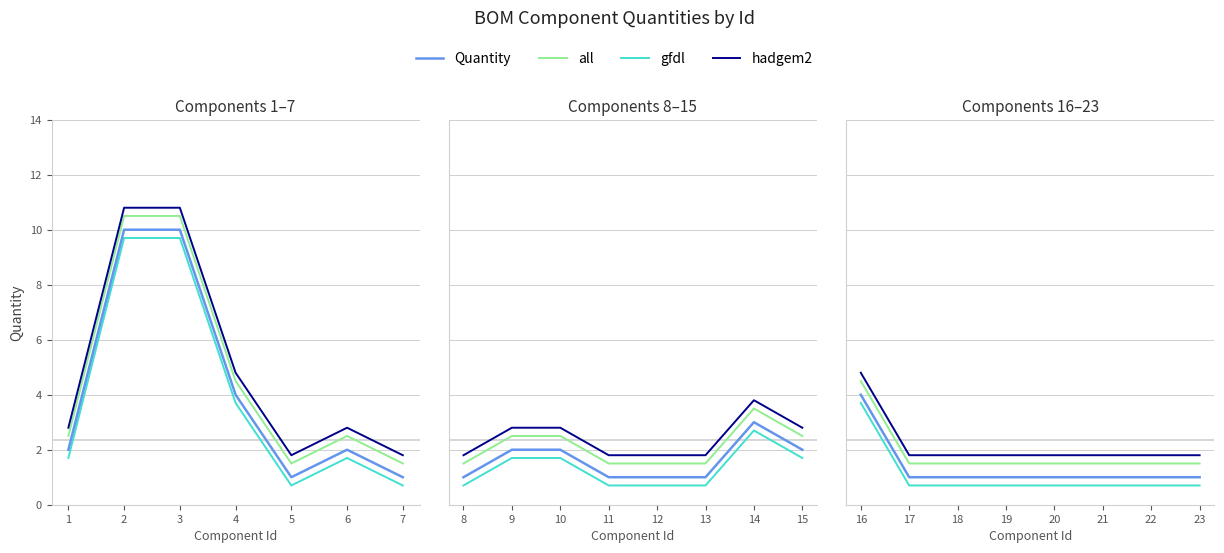

Does the chart display data point markers on the line(s)?

No